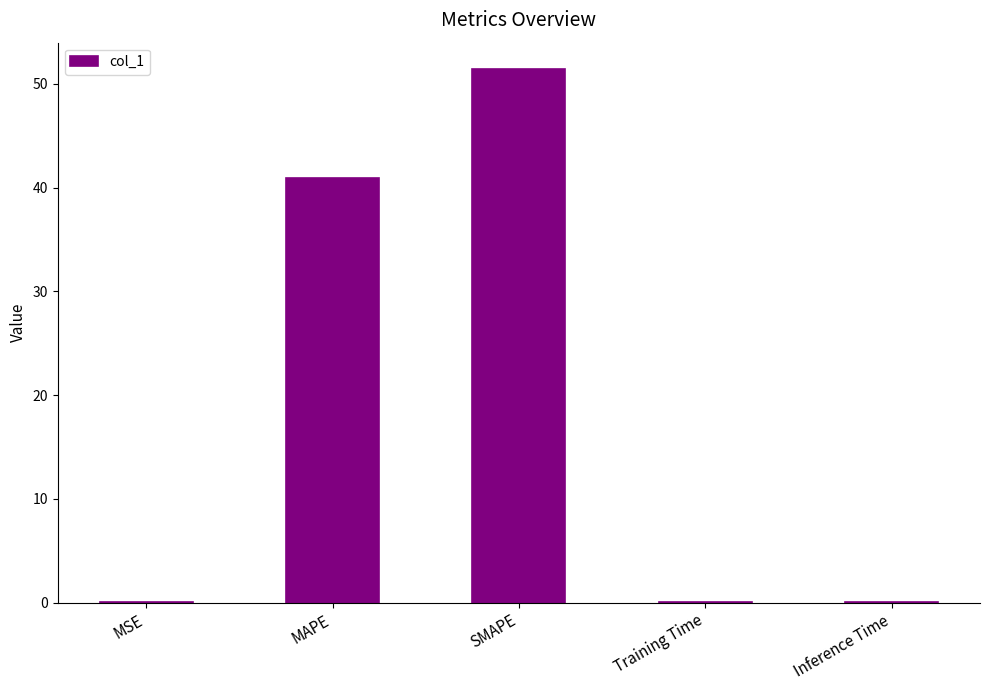

What is the difference between the values at Training Time and MSE?

0.1